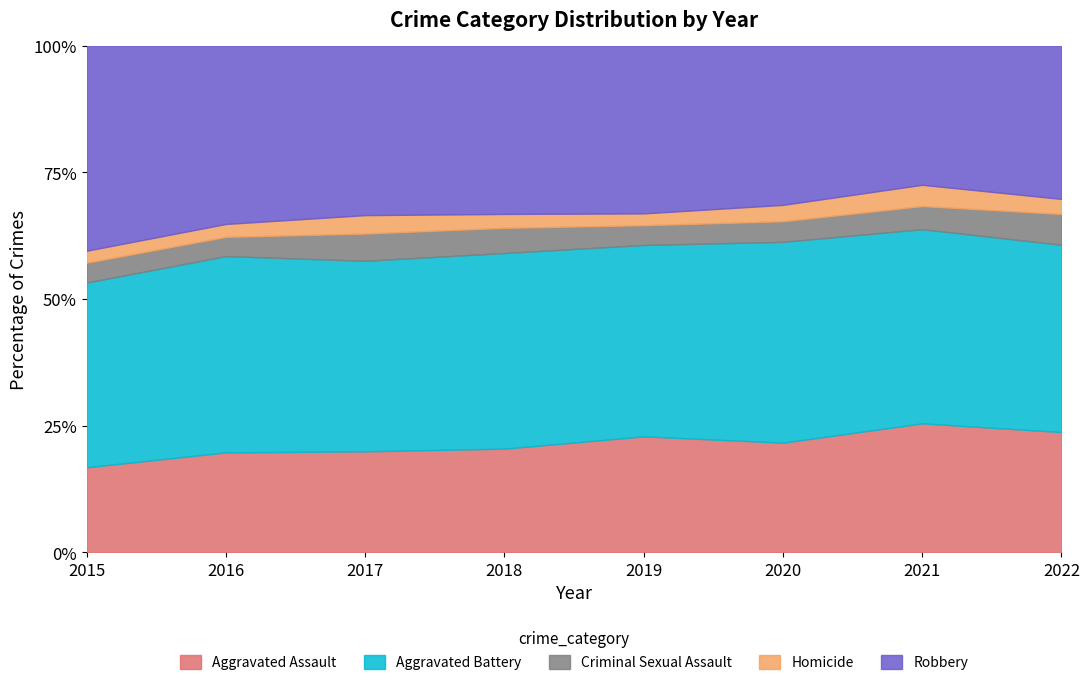

What is the lowest value of the Aggravated Assault series?

16.8